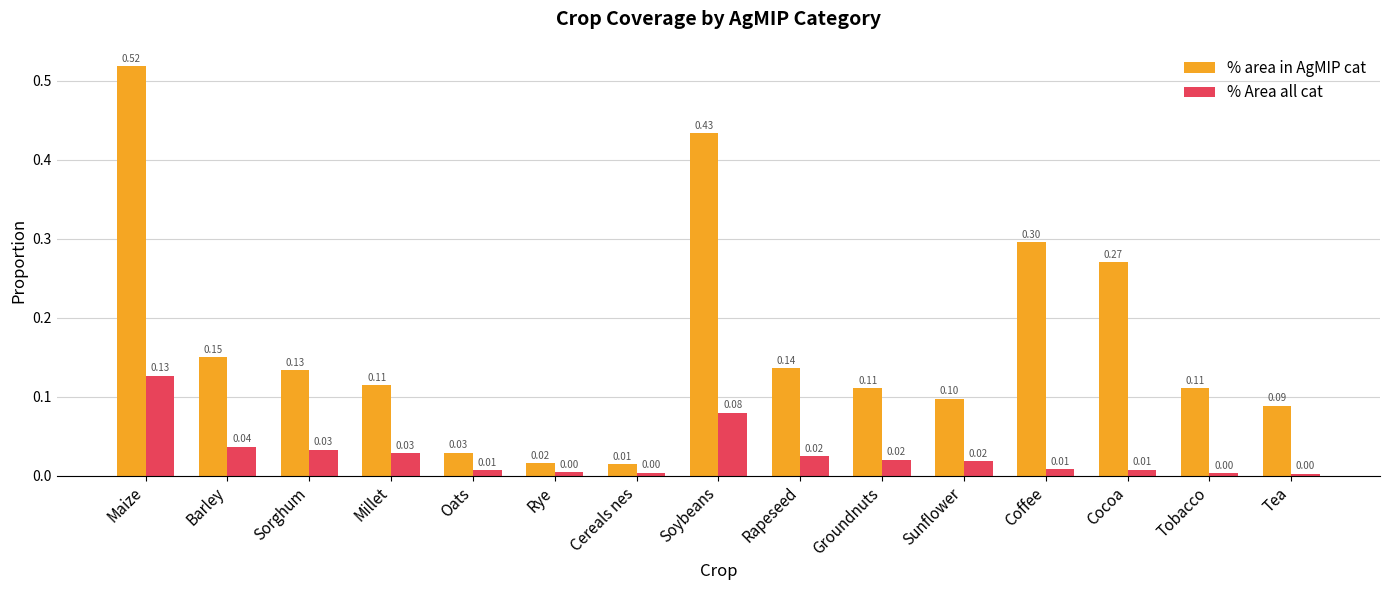

Count the number of categories in the chart.

15